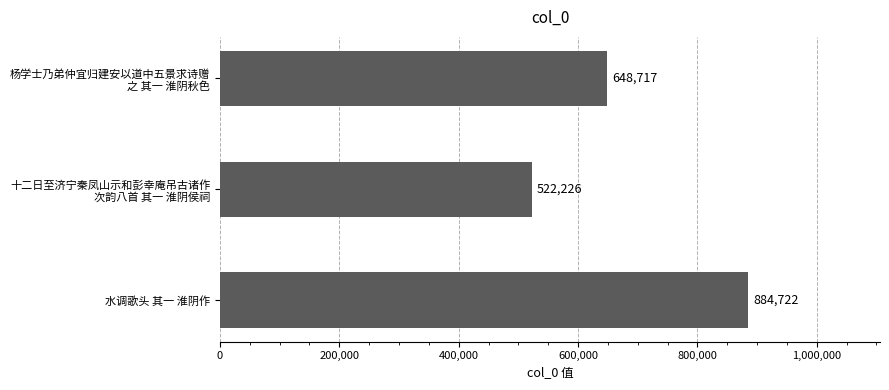

What is the average value?

685222